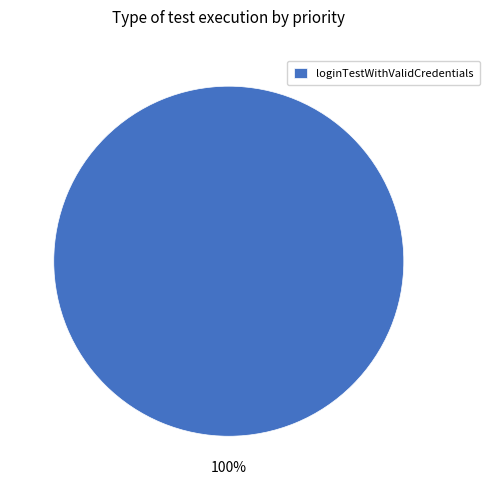

What percentage is the loginTestWithValidCredentials slice, to the nearest percent?

100%